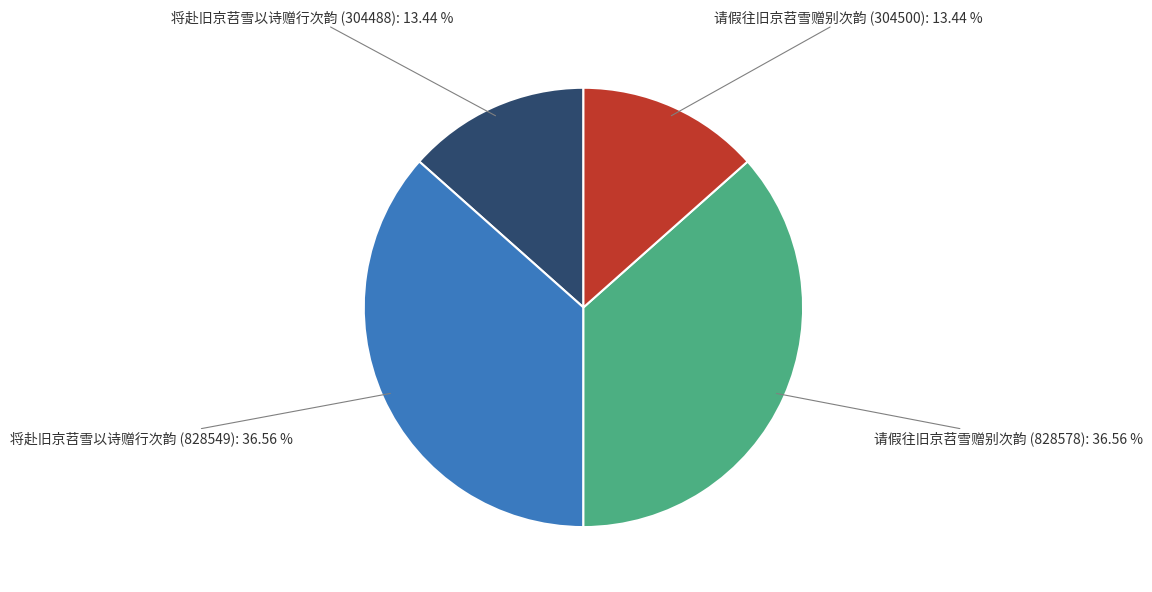

To the nearest percent, what is the difference between the 将赴旧京苕雪以诗赠行次韵 (828549) and 将赴旧京苕雪以诗赠行次韵 (304488) slice percentages?

23%